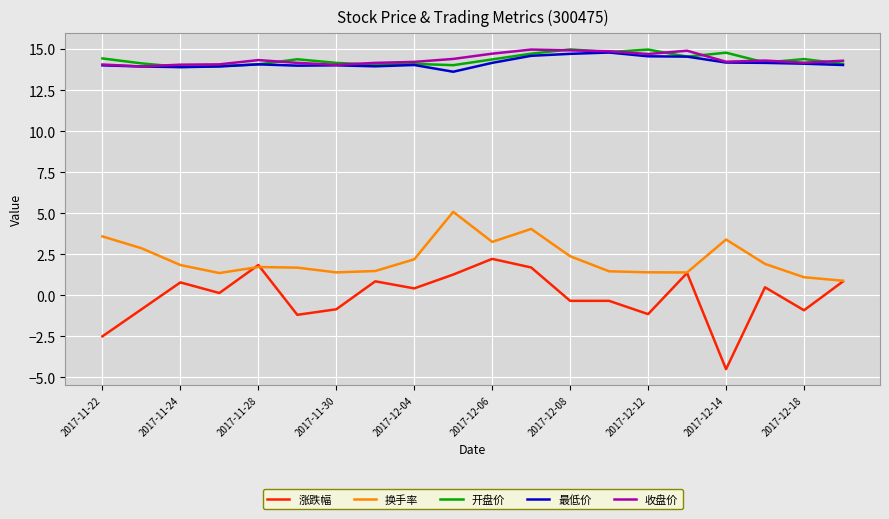

In 收盘价, how many points are lower than both neighbors (excluding endpoints)?

5